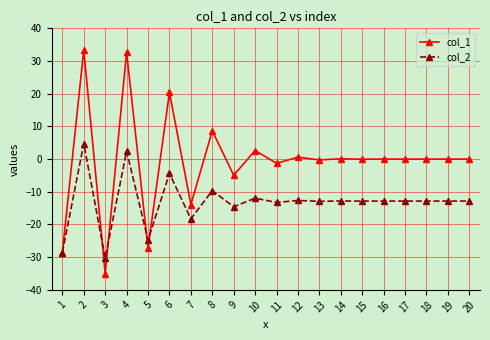

What is the difference between the maximum and minimum values in the col_2 series?

35.0